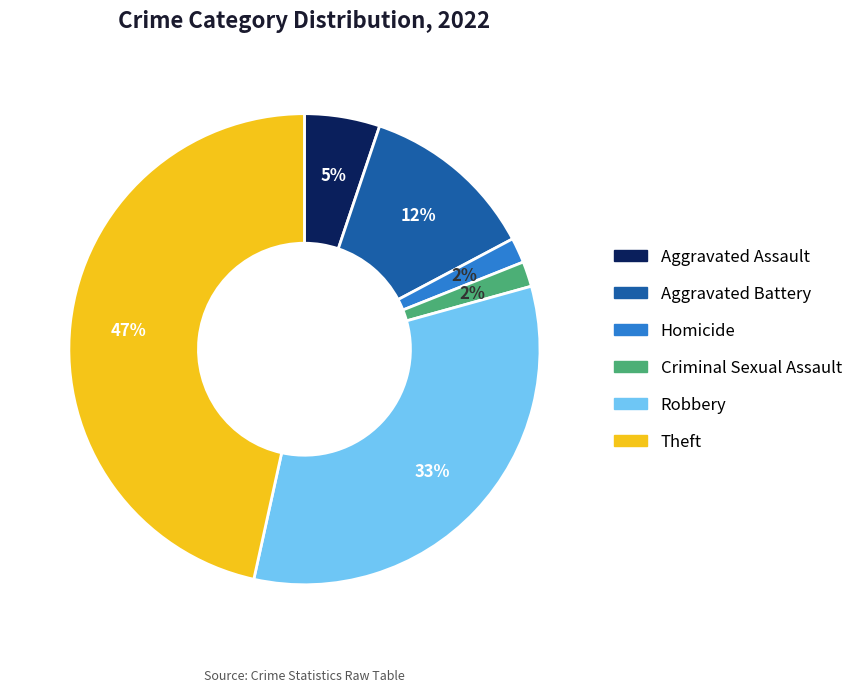

Is there a majority slice in this chart?

No